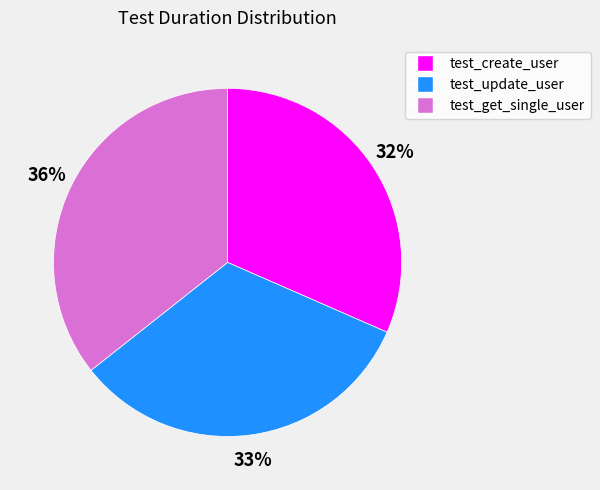

Do test_get_single_user and test_create_user together represent more than half of the pie?

Yes